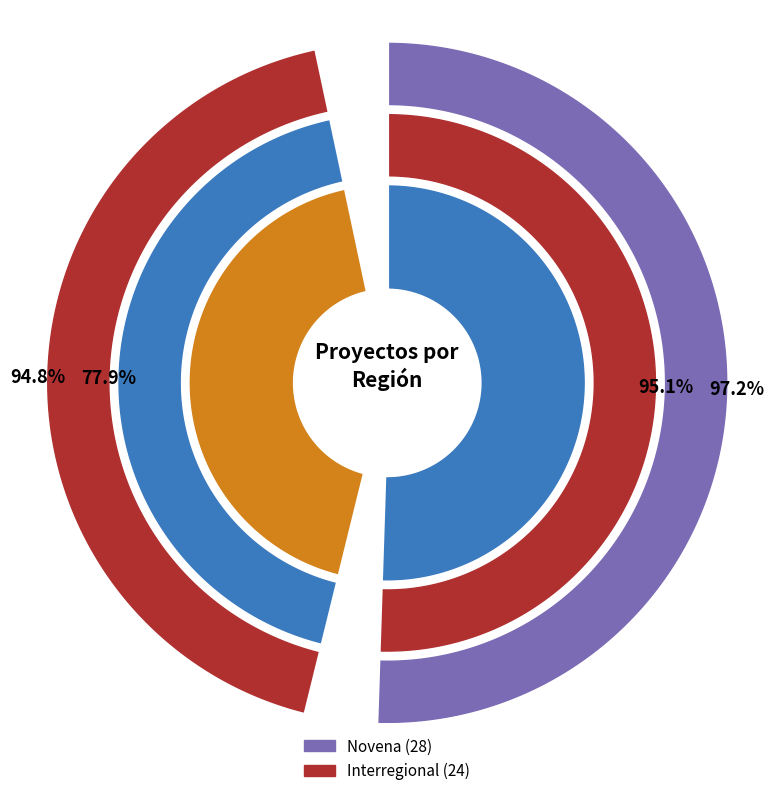

To the nearest percent, what is the average slice percentage?

50%